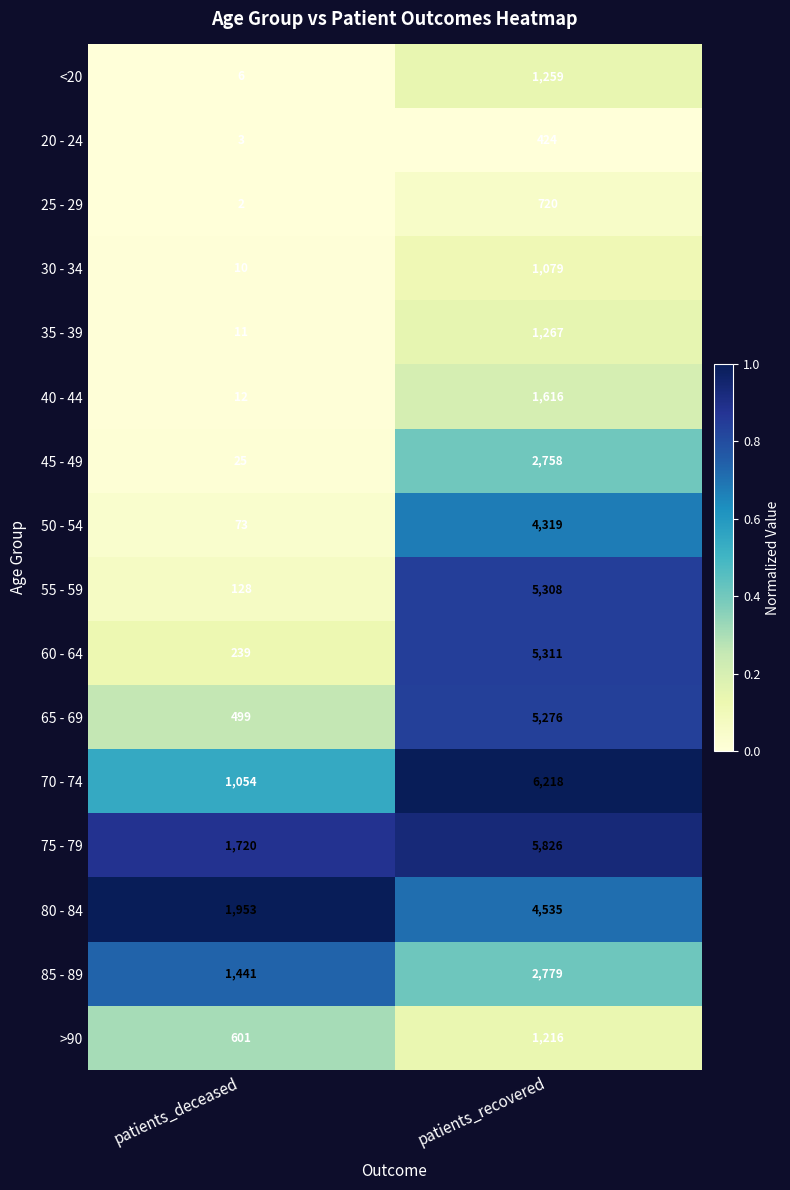

True or false: 35 - 39 has a value of 1267 at patients_recovered.

True